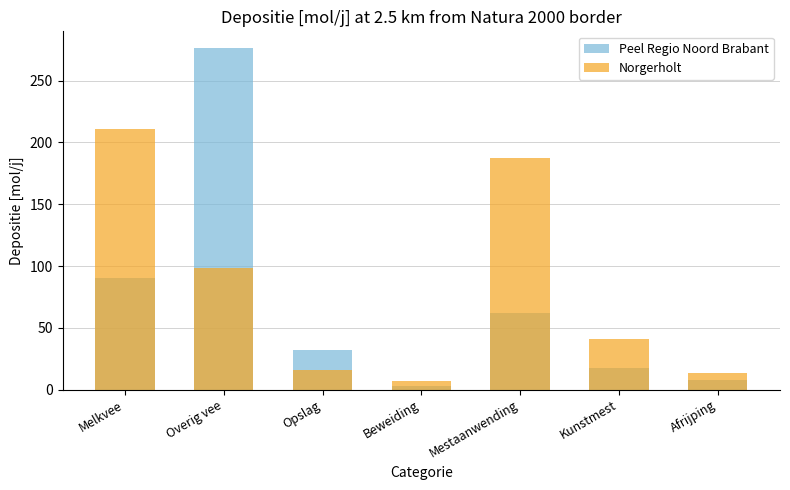

At which label is Peel Regio Noord Brabant closest to 139?

Melkvee